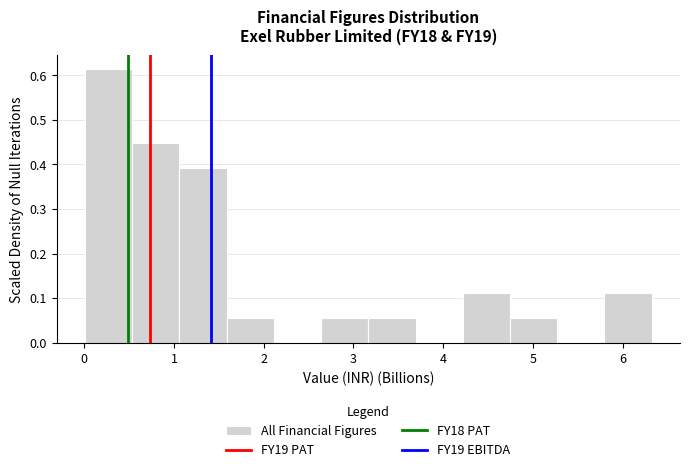

Reading left to right, list every bar in this chart as the range it spans on the x-axis followed by its height. Neither the bar edges nor the heights are printed on the chart, so give them approximately, as read against the axes.

0.0 to 0.5: 0.61
0.5 to 1.1: 0.45
1.1 to 1.6: 0.39
1.6 to 2.1: 0.06
2.1 to 2.6: 0
2.6 to 3.2: 0.06
3.2 to 3.7: 0.06
3.7 to 4.2: 0
4.2 to 4.7: 0.11
4.7 to 5.3: 0.06
5.3 to 5.8: 0
5.8 to 6.3: 0.11